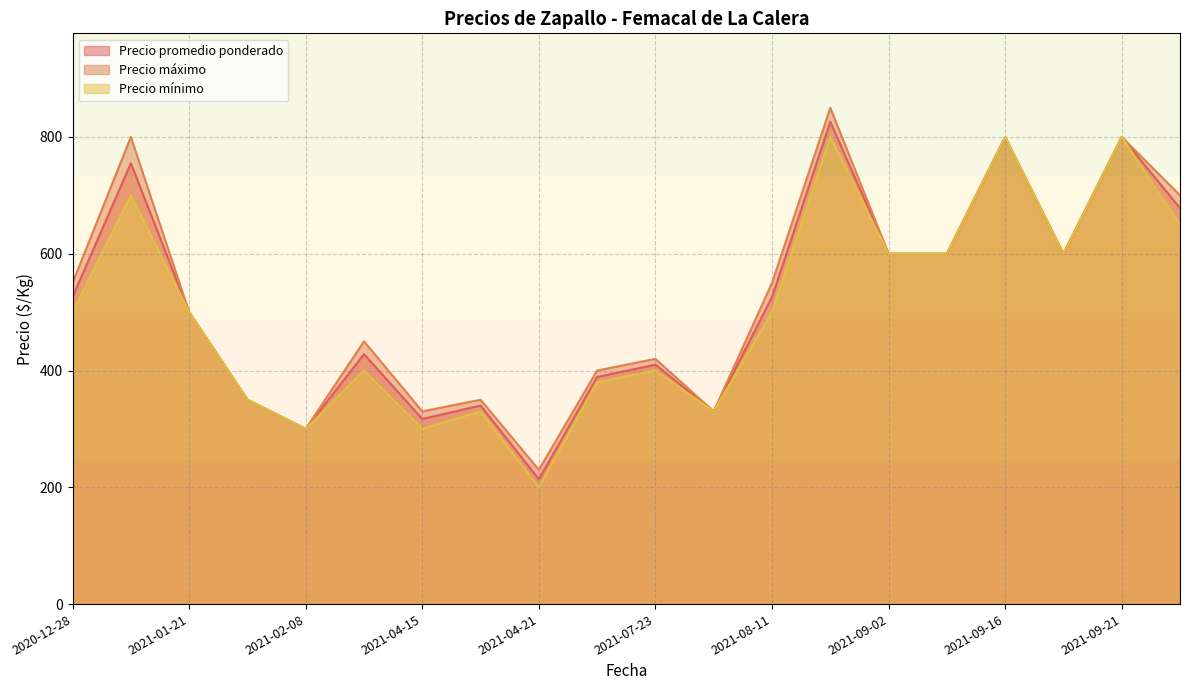

What is the average value of the Precio mínimo series?

502